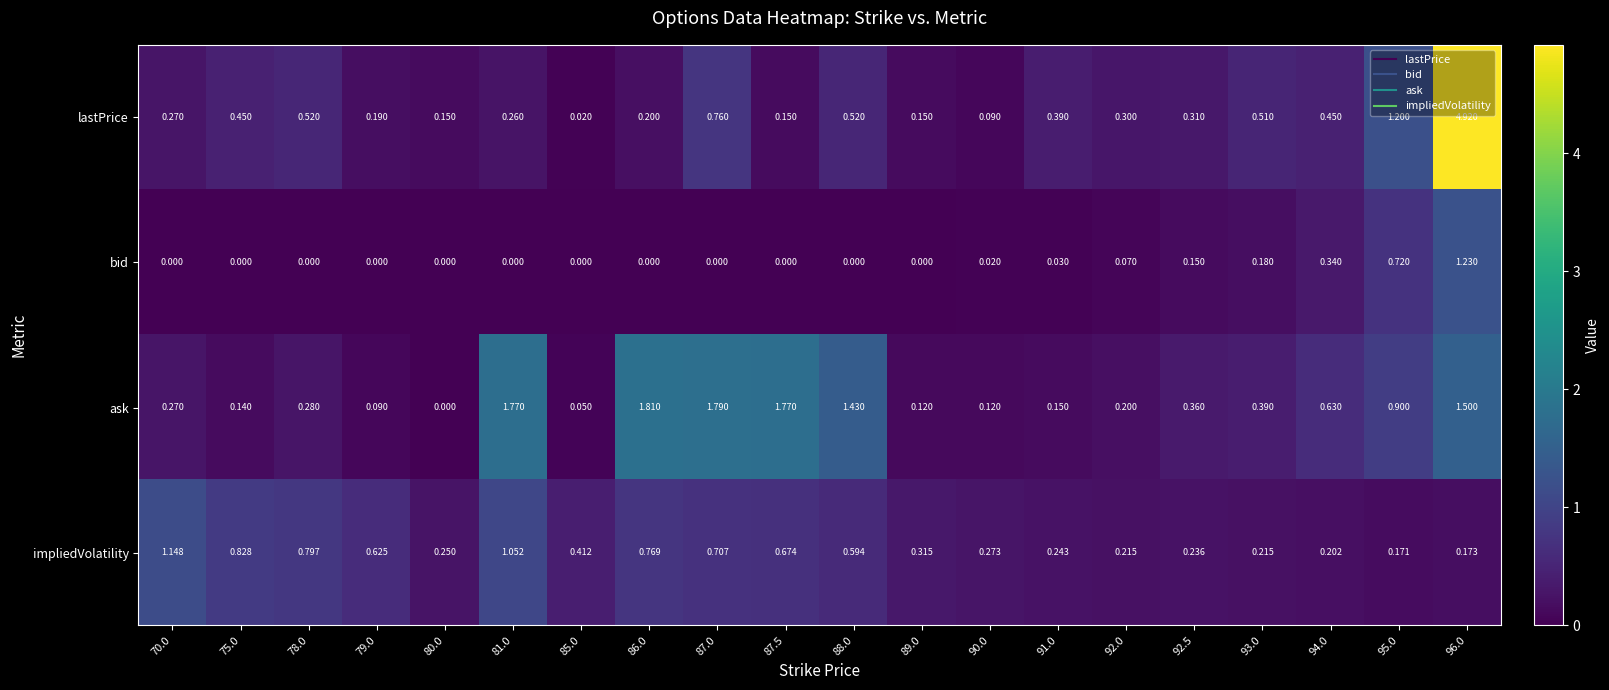

Is the value of lastPrice at 92.0 greater than the value of impliedVolatility at 86.0?

No